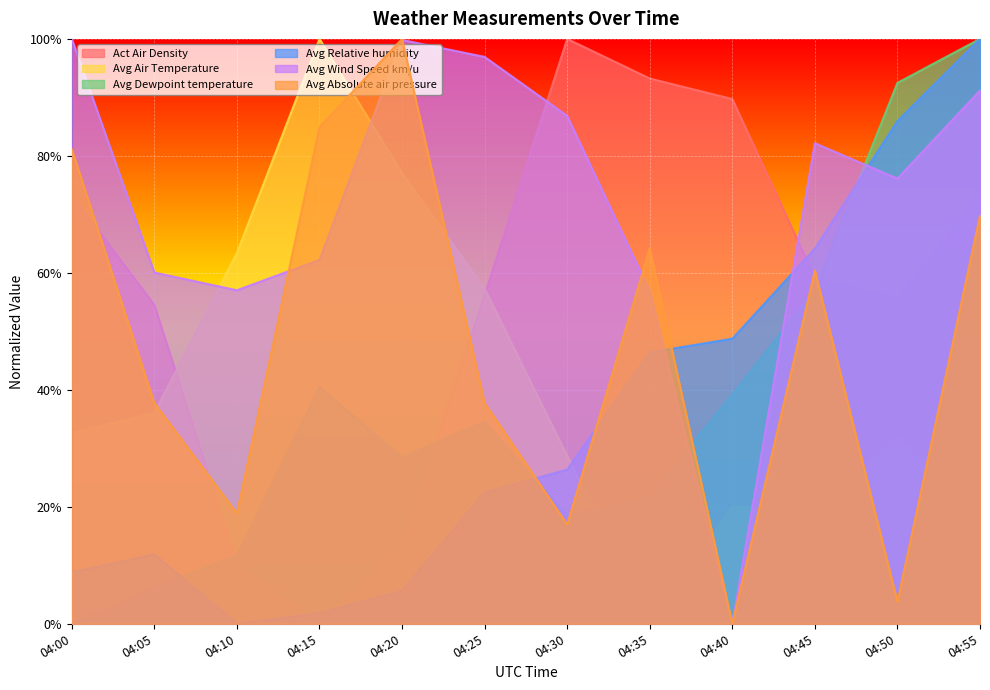

Rank the series at 04:10 from highest to lowest value.

Avg Air Temperature, Avg Wind Speed km/u, Avg Absolute air pressure, Avg Dewpoint temperature, Act Air Density, Avg Relative humidity